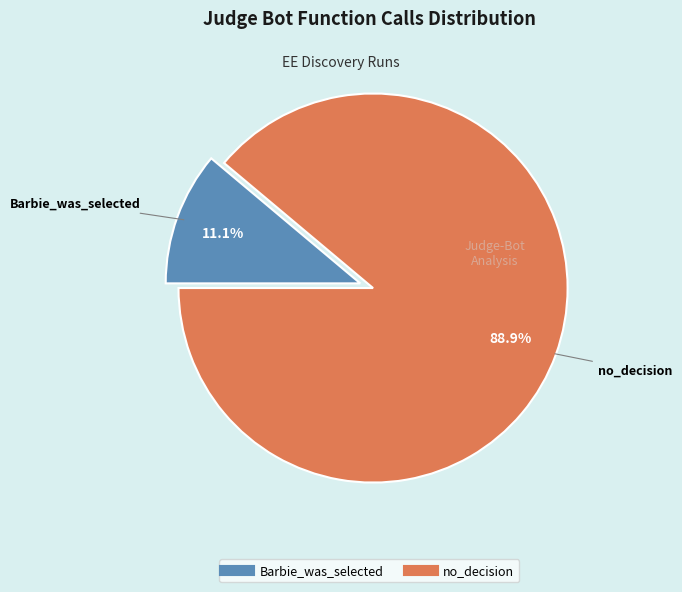

Count the number of slices in the pie.

2